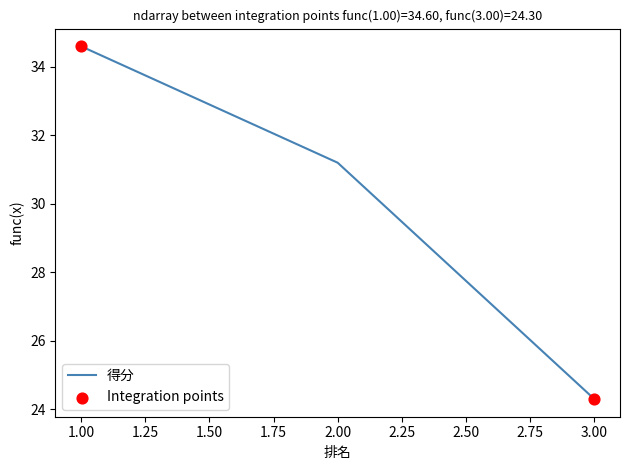

What is the ratio of the value at 2.00 to the value at 3.00?

1.3